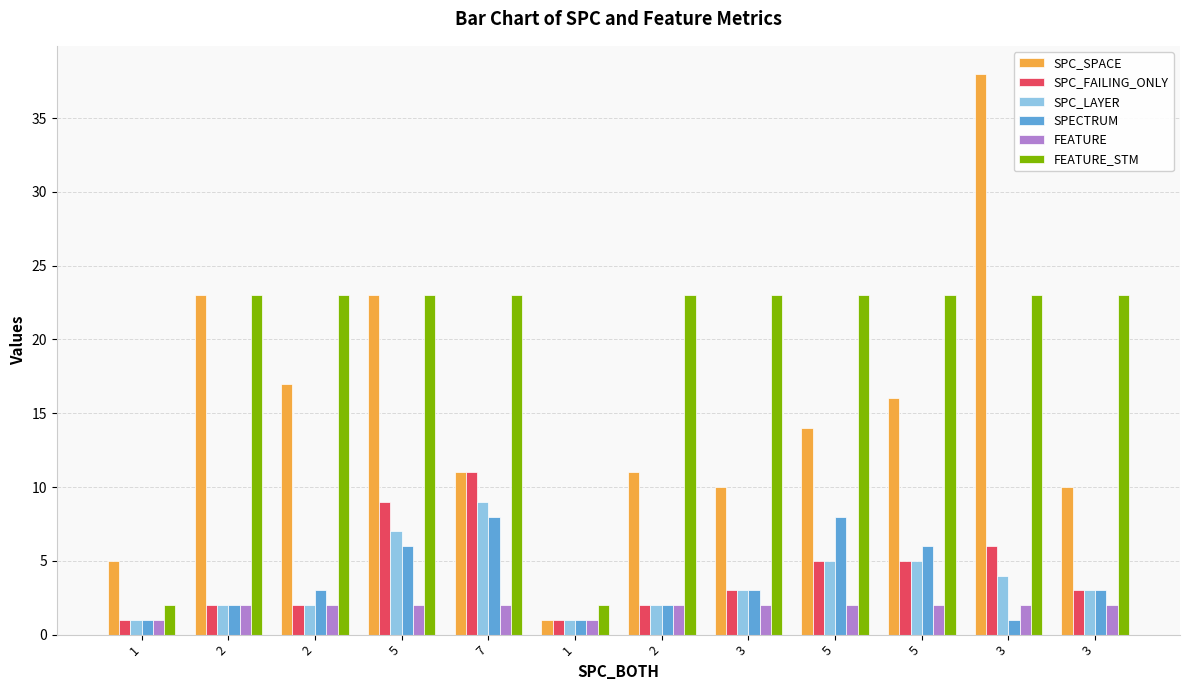

Count the number of categories in the chart.

12